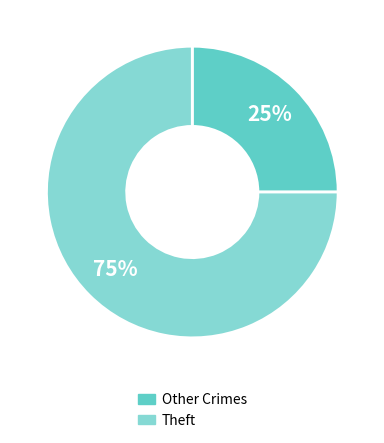

Does any single category account for the majority?

Yes